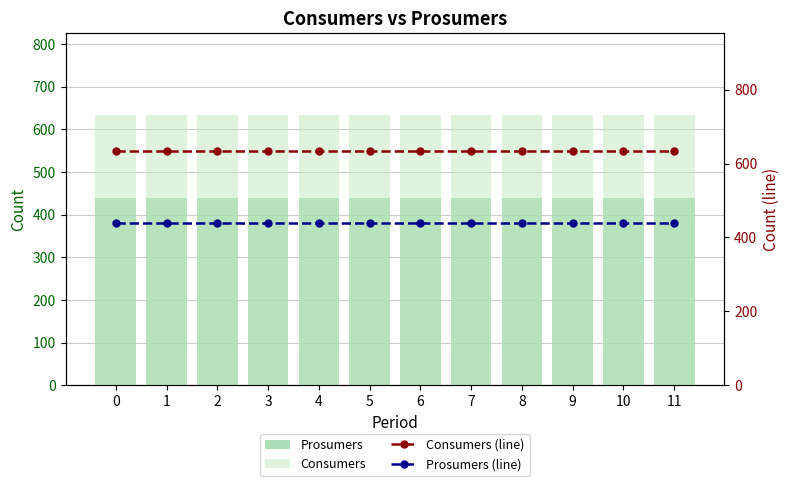

Is it true that Prosumers (line) equals 694 at 6?

False